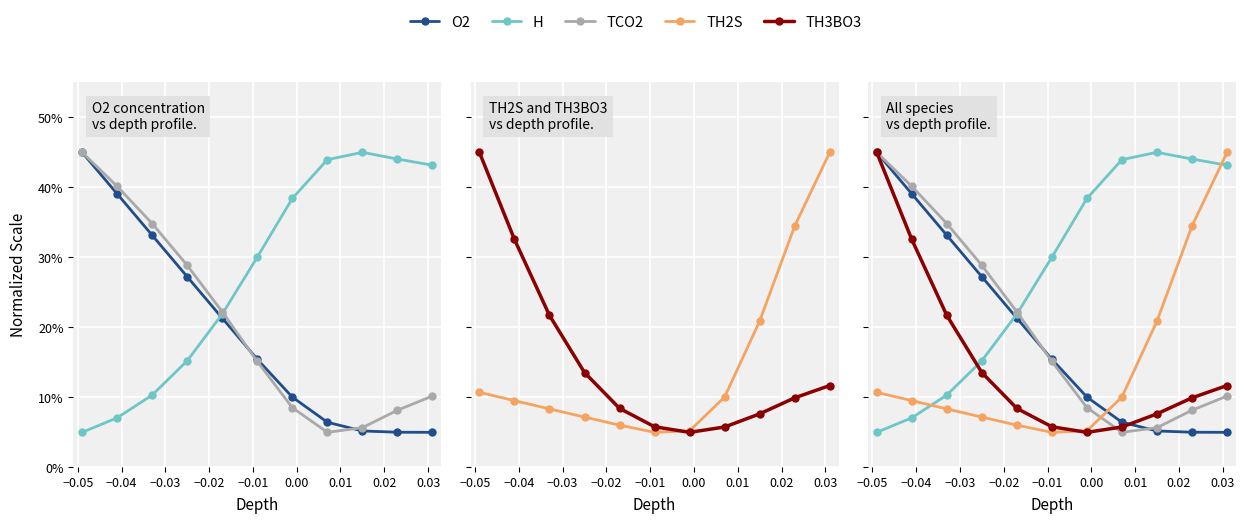

Rank the series by their maximum value, from highest to lowest.

O2, H, TCO2, TH2S, TH3BO3